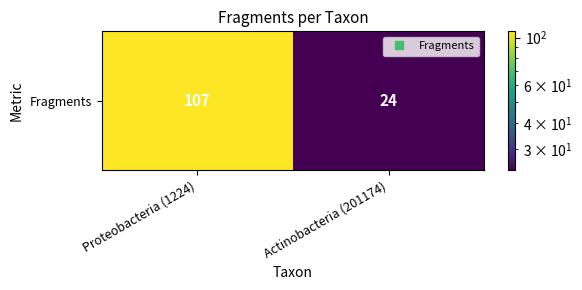

List the labels in order of value, smallest first.

Actinobacteria (201174), Proteobacteria (1224)